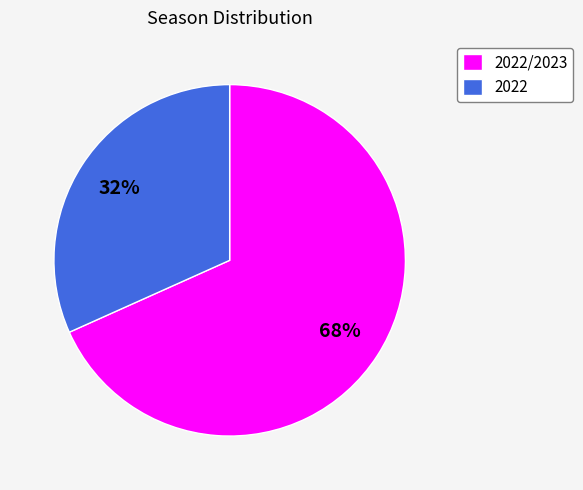

Rank the categories by value from lowest to highest.

2022, 2022/2023